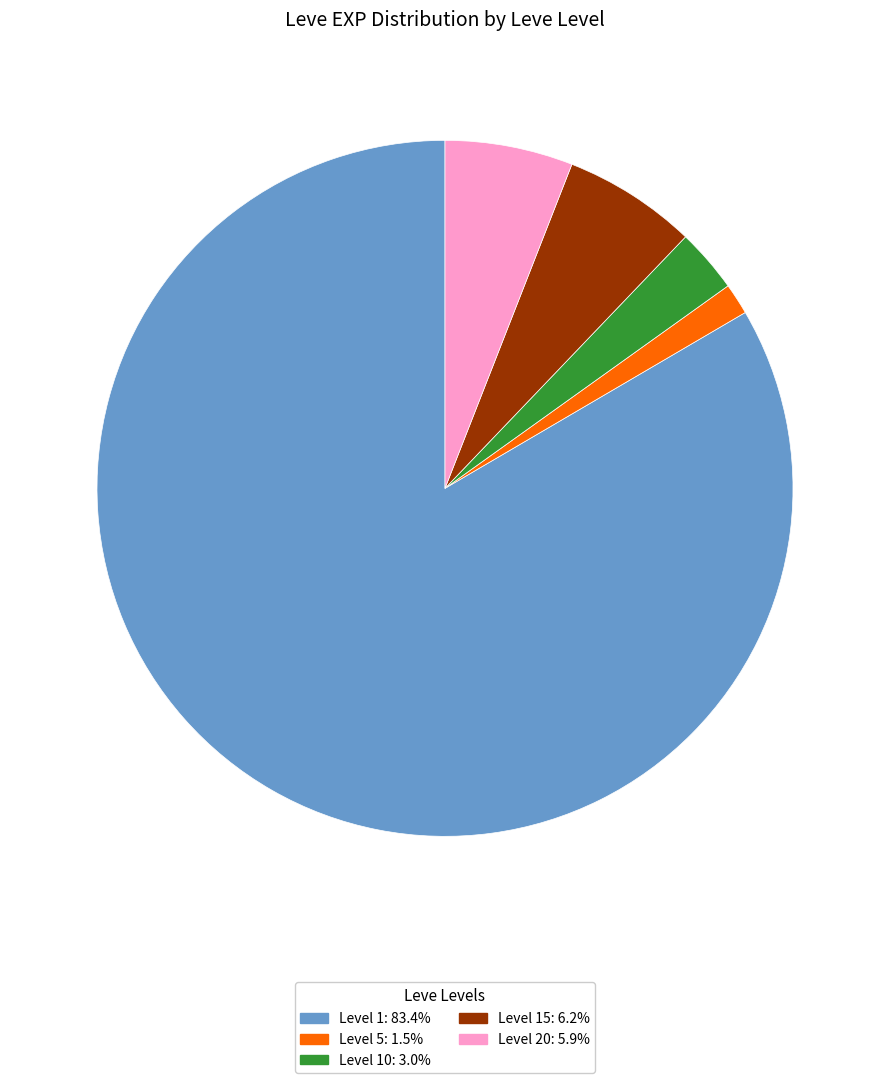

Does any single category account for the majority?

Yes